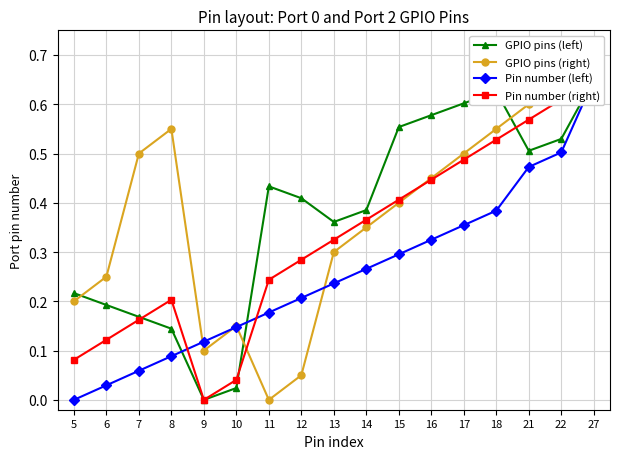

Which series has the widest spread of values?

GPIO pins (left)